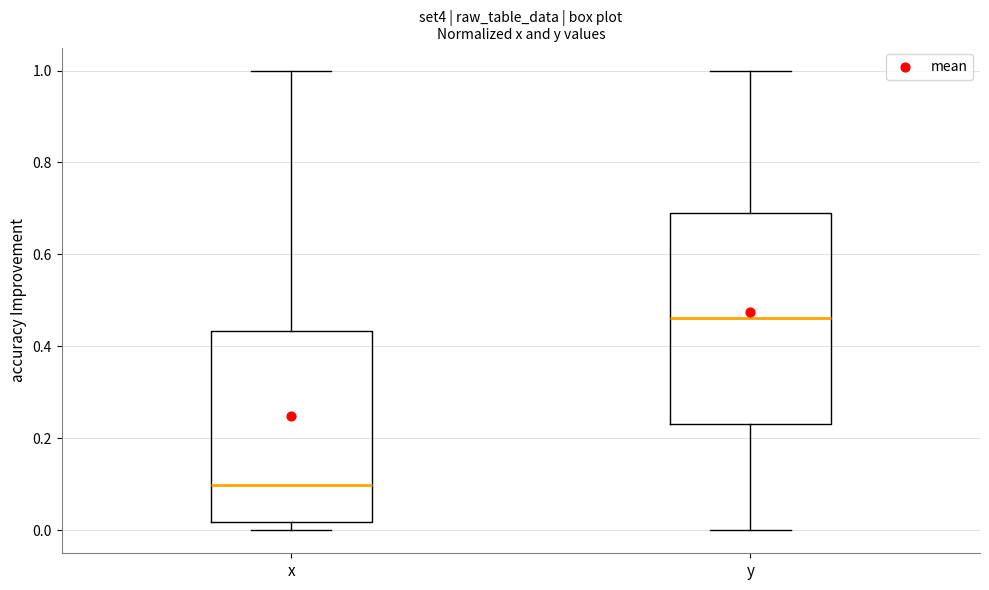

Which box has the lowest median line?

x